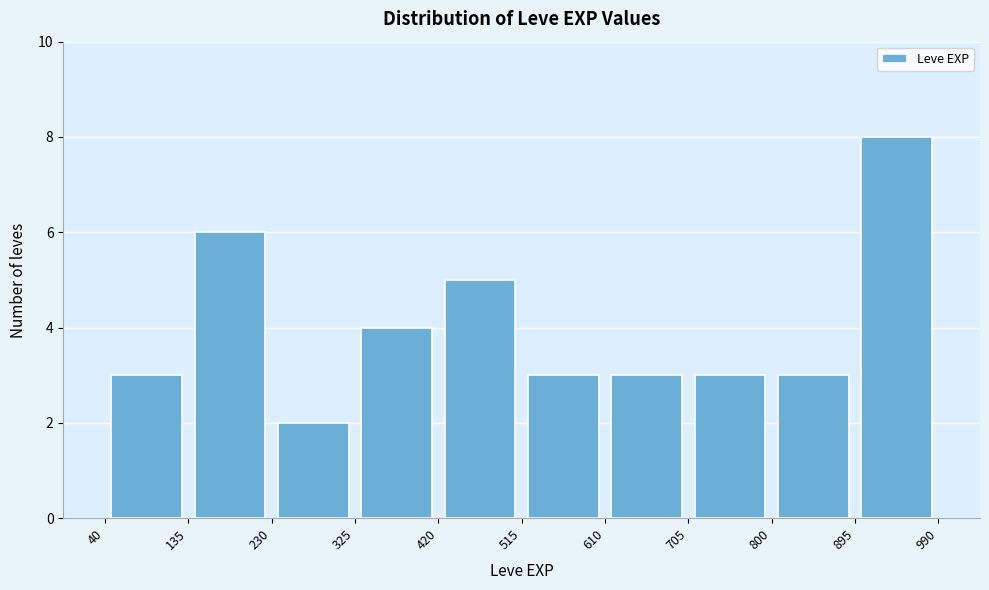

How tall is the bar that spans 515 to 610 on the x-axis? The values are not printed on the chart, so give them approximately, as read against the axis.

3